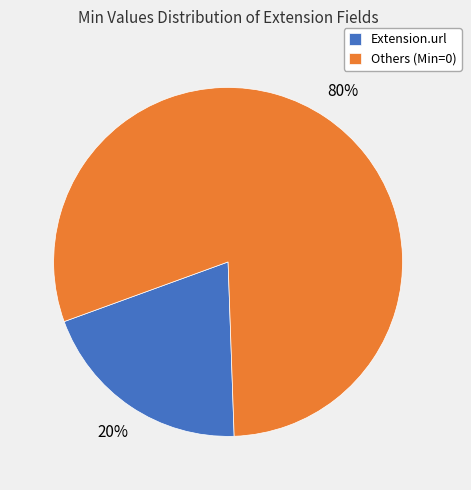

What is the largest slice in the pie chart?

Others (Min=0)